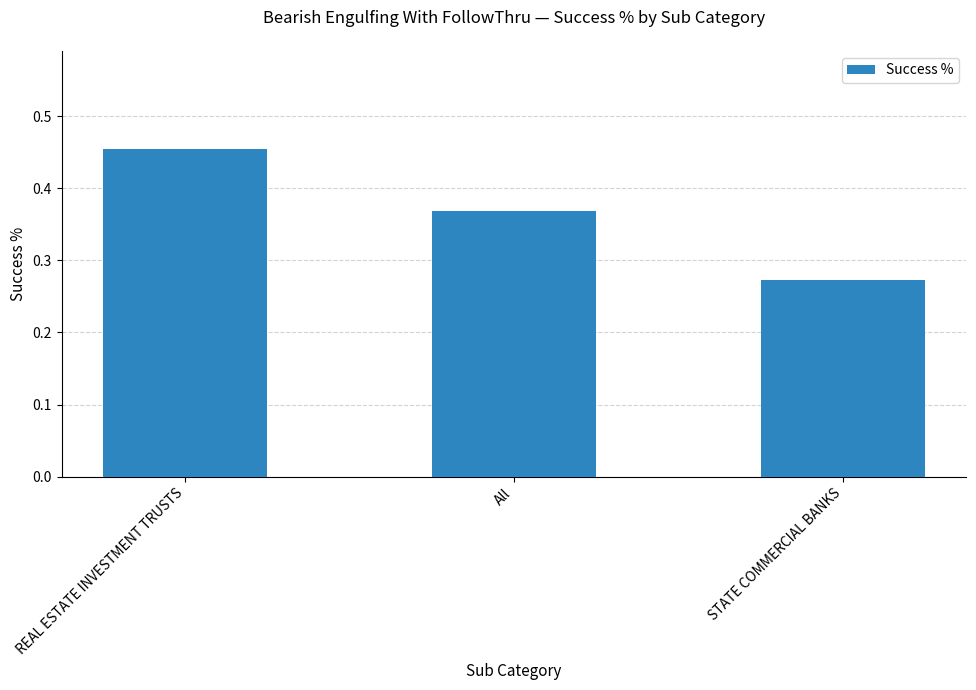

Which label corresponds to the largest value in the chart?

REAL ESTATE INVESTMENT TRUSTS